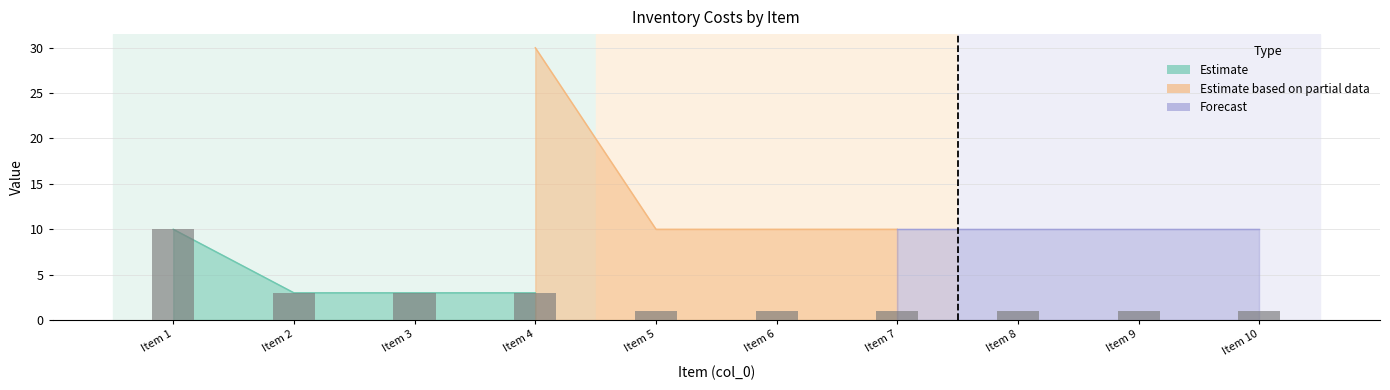

What is the change in value from Item 3 to Item 6?

-2